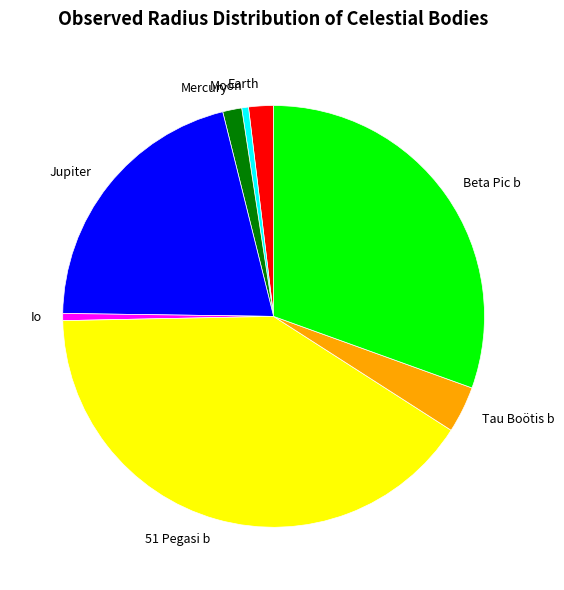

Combined, do 51 Pegasi b and Beta Pic b account for over 50%?

Yes